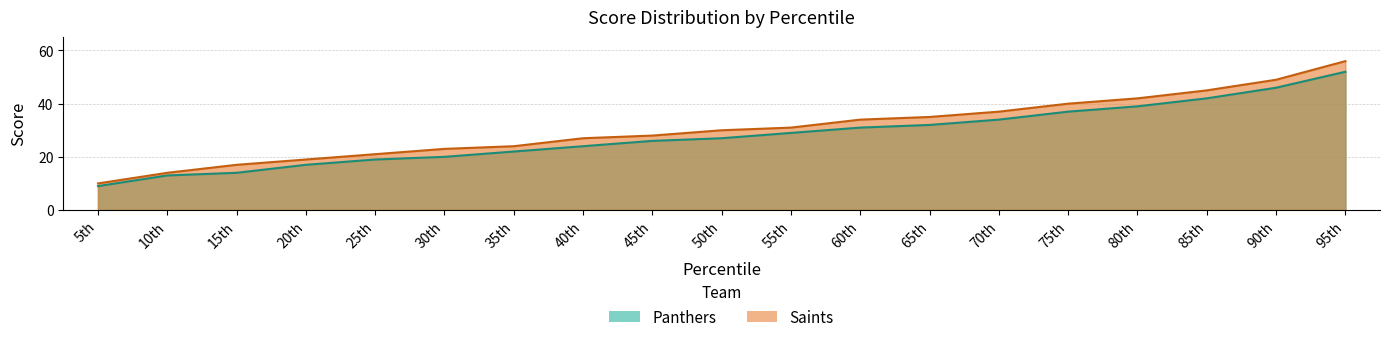

Is it true that Saints equals 42 at 80th?

True